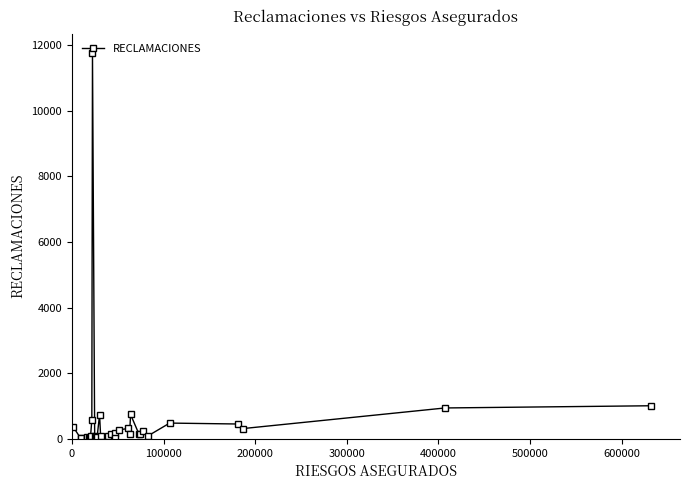

What is the greatest value displayed?

11765